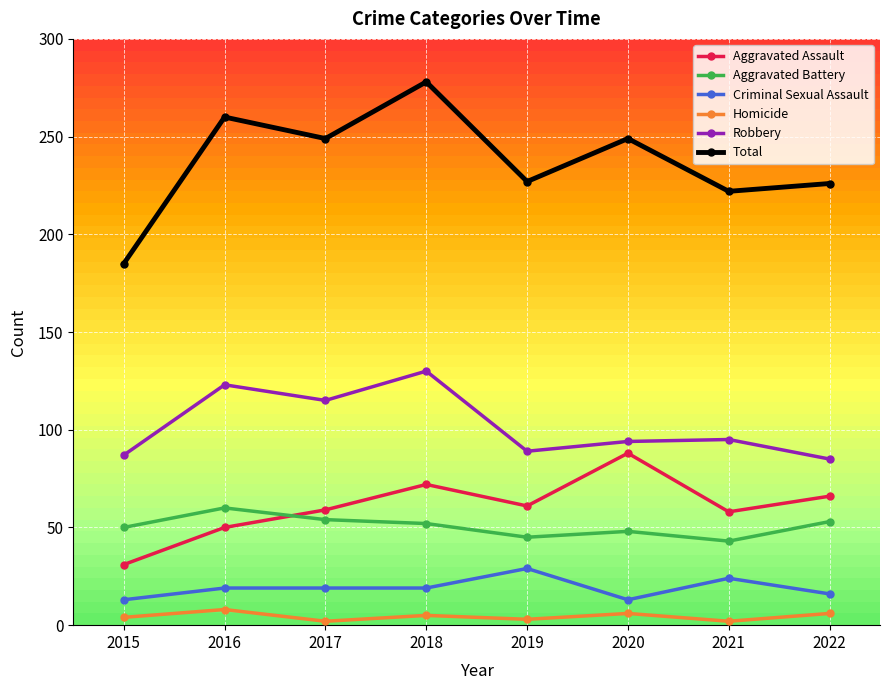

What is the value of the Aggravated Assault point at the 4th from the left?

72